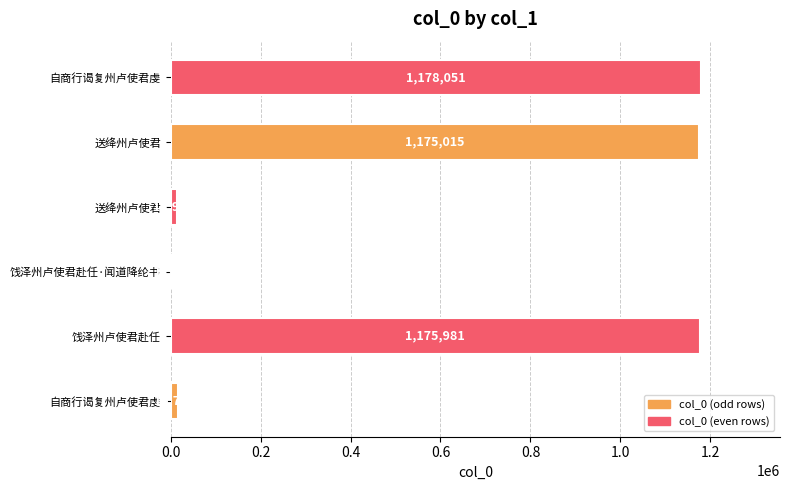

Are the bars horizontal?

Yes